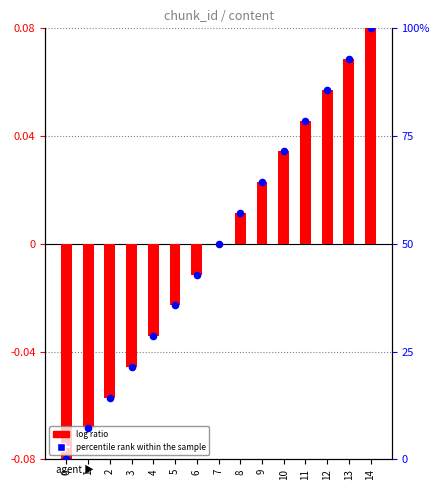

What are all the series names shown in the legend?

log ratio, percentile rank within the sample